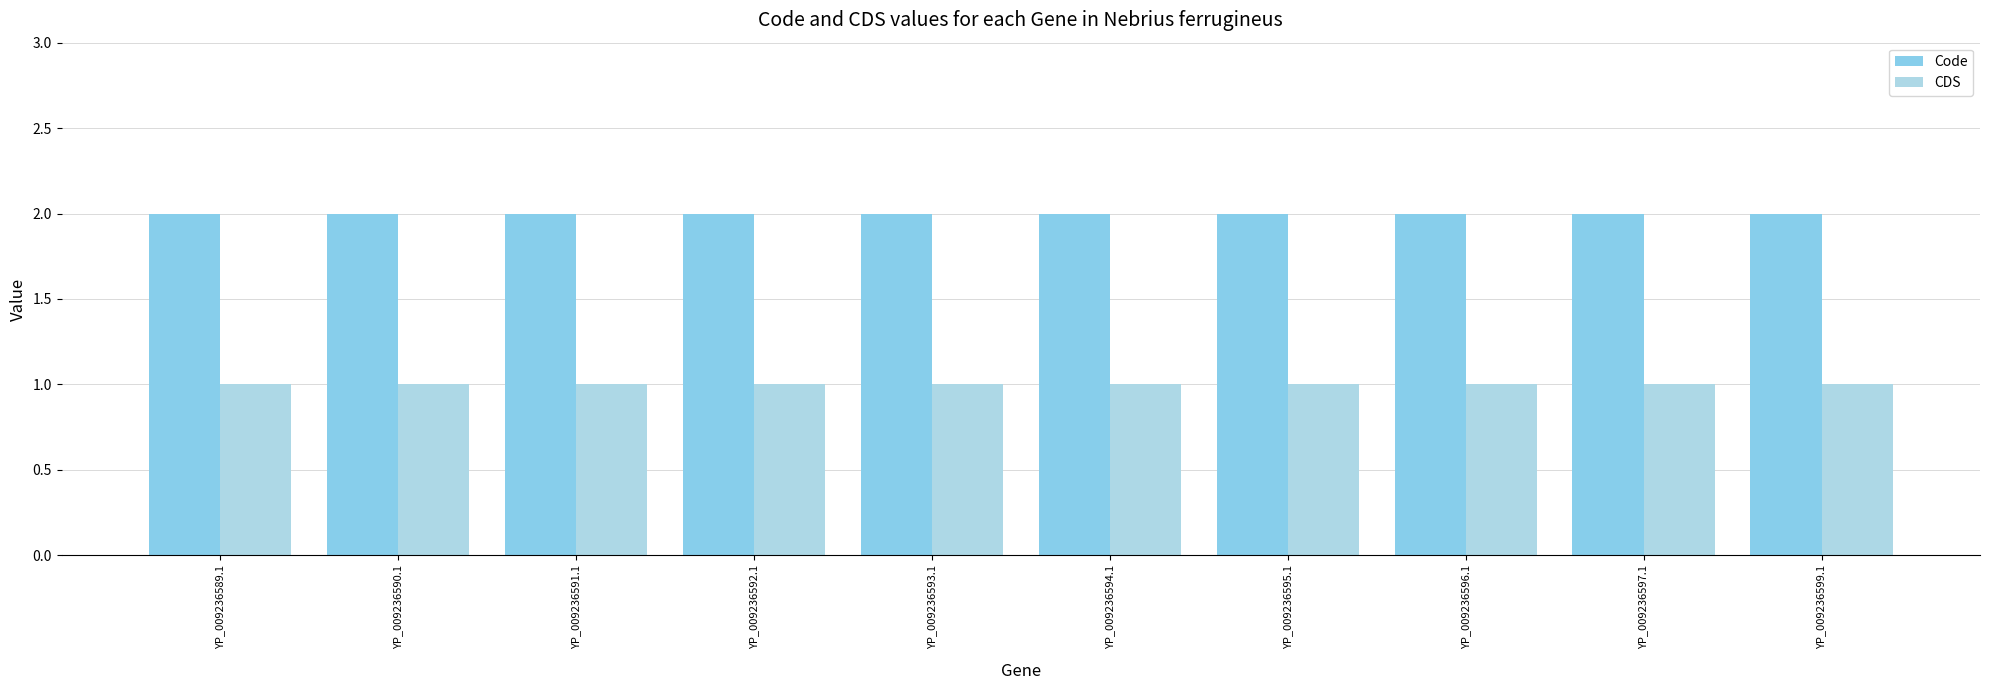

Count the number of data series in this chart.

2